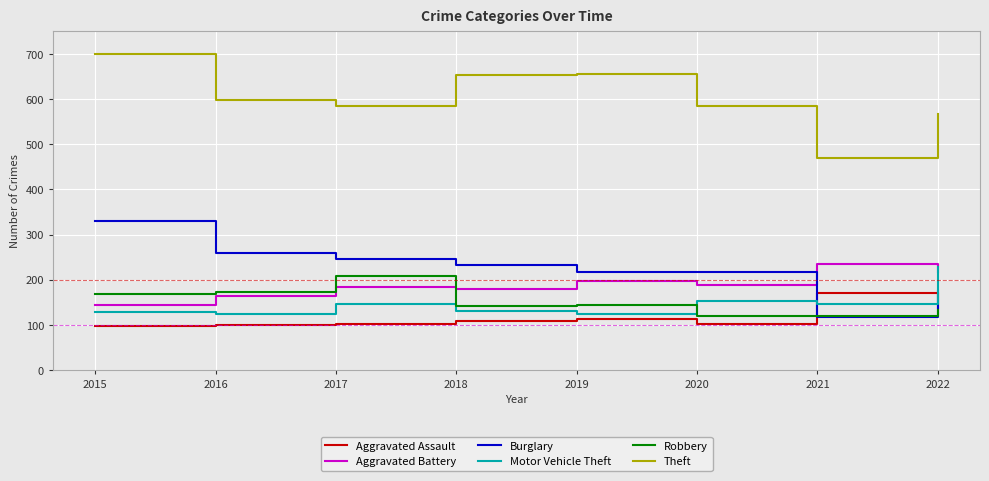

Between which two adjacent categories do Robbery and Burglary first intersect?

2020 and 2021